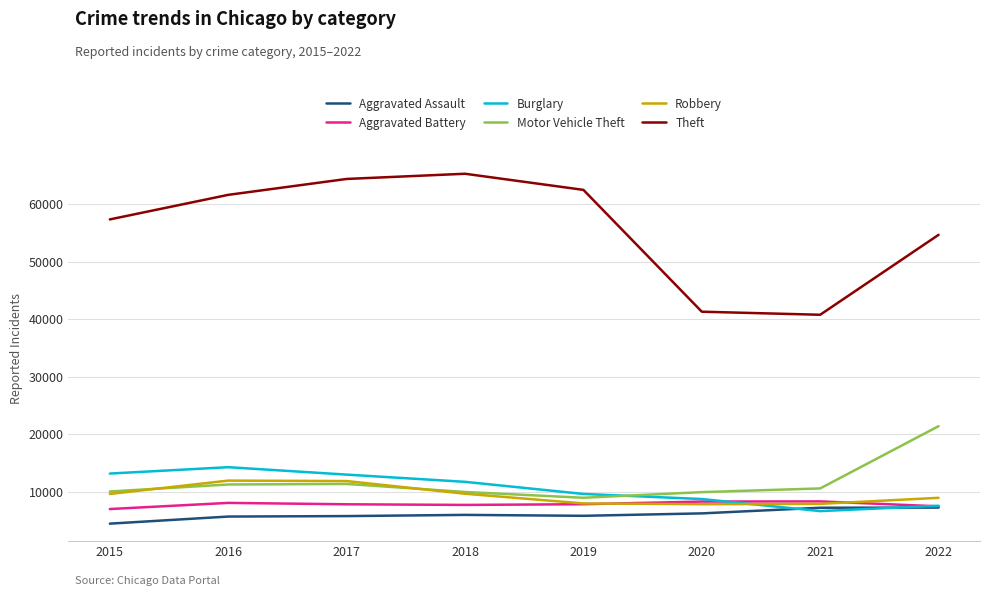

What is the total value across all series at 2017?

114280